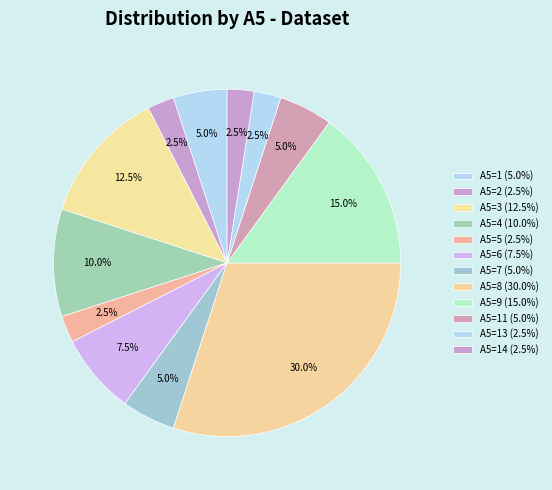

Is there a majority slice in this chart?

No